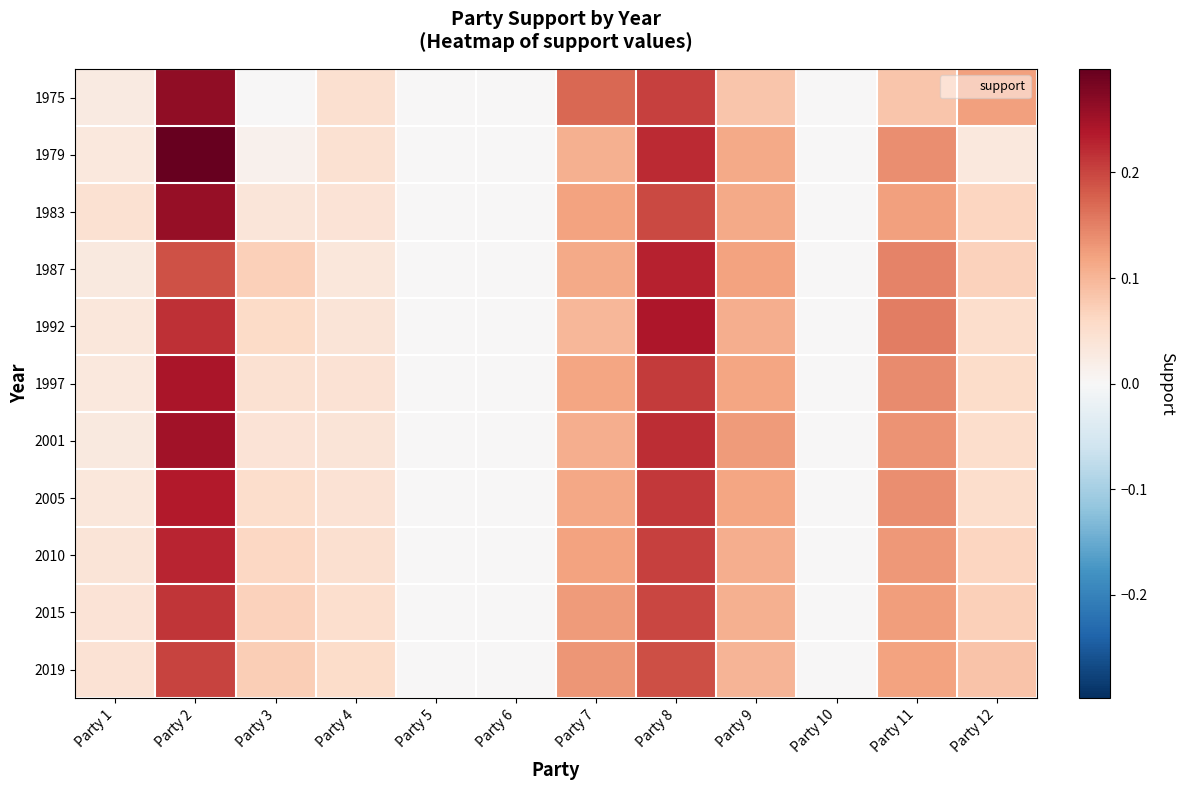

How many distinct data groups are displayed?

11